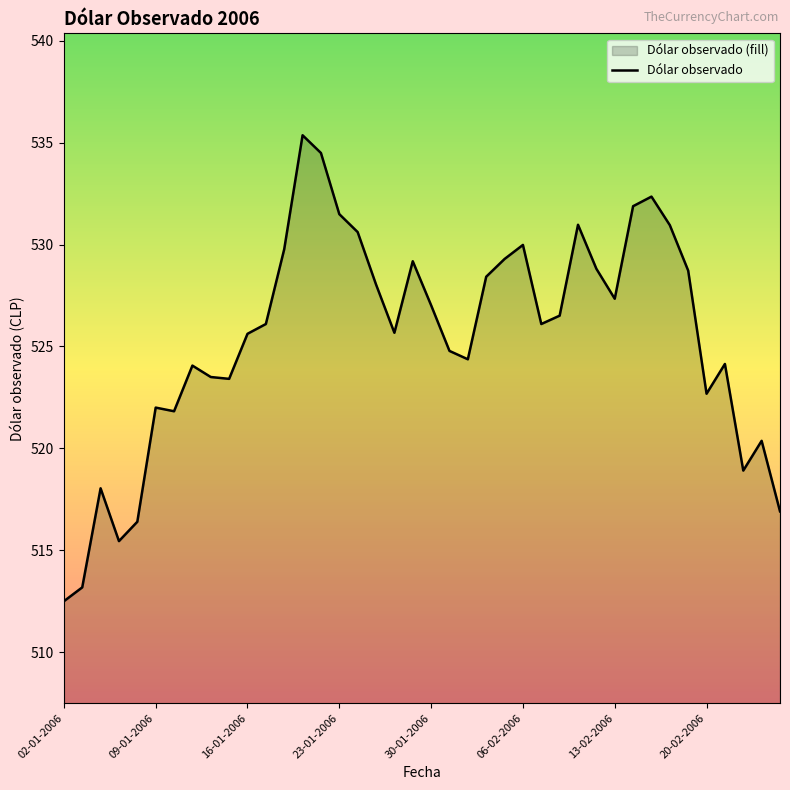

What is the average value?

525.4